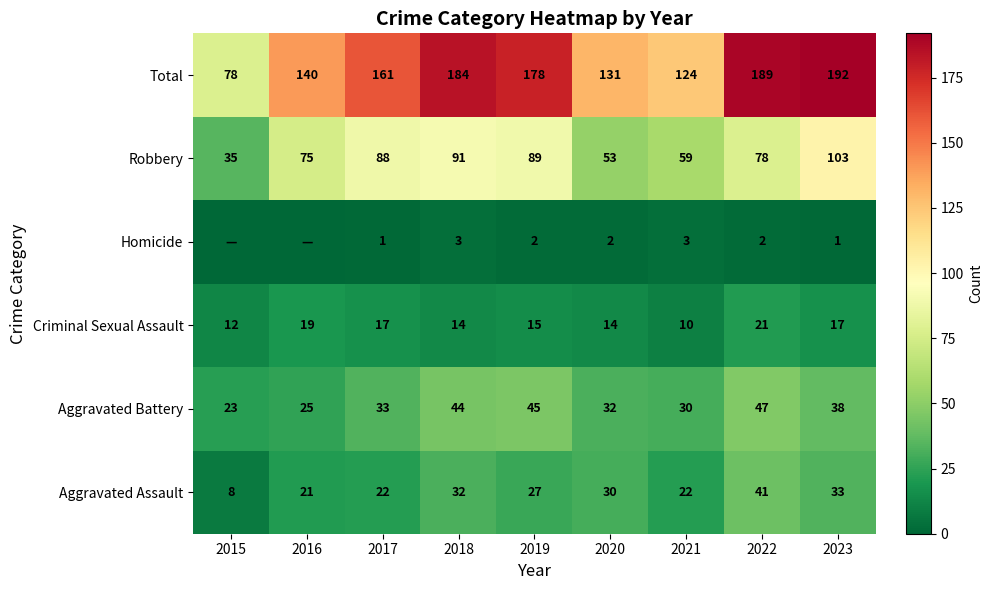

How many data points in Total are less than 161?

4